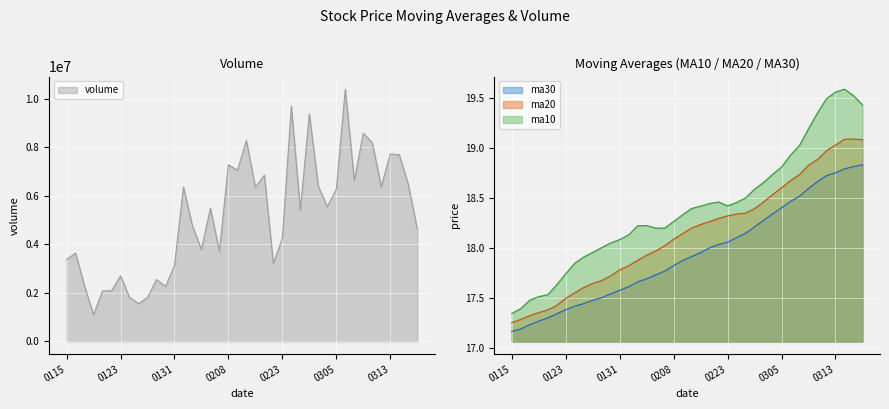

What value does the ma30 series have at 20180122?

17.3